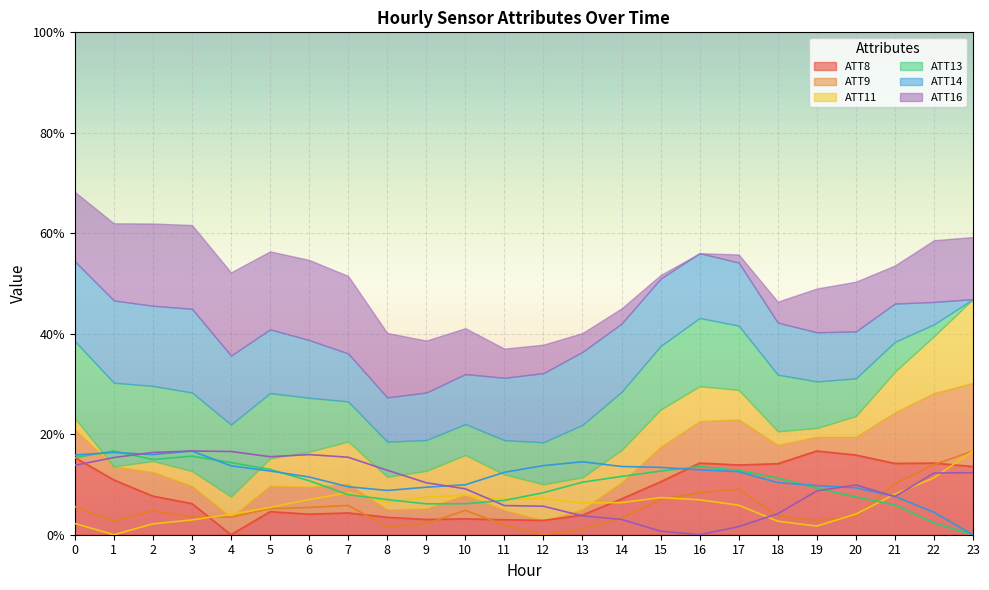

How many lines are shown in the chart?

6